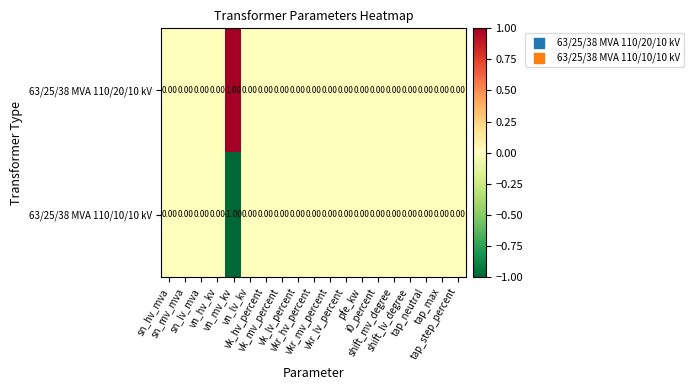

List the series in order of their peak value, lowest first.

63/25/38 MVA 110/10/10 kV, 63/25/38 MVA 110/20/10 kV